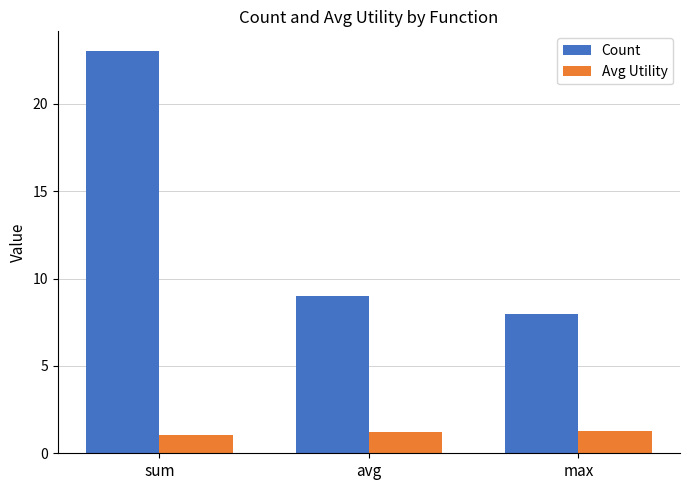

At which label does Count first exceed 9?

sum